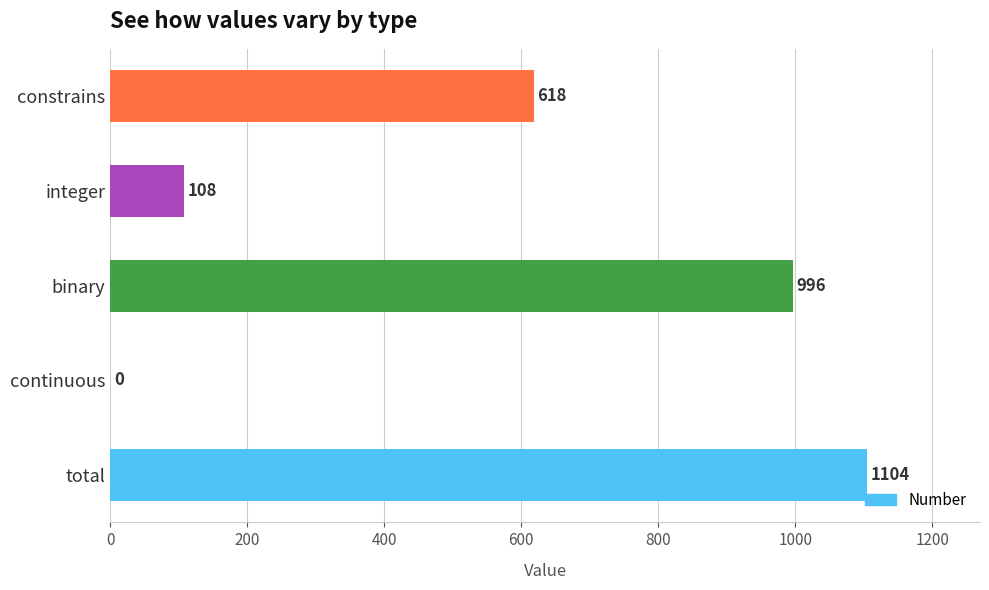

Reading bottom to top, list all the values displayed in this chart.

total=1104	continuous=0	binary=996	integer=108	constrains=618